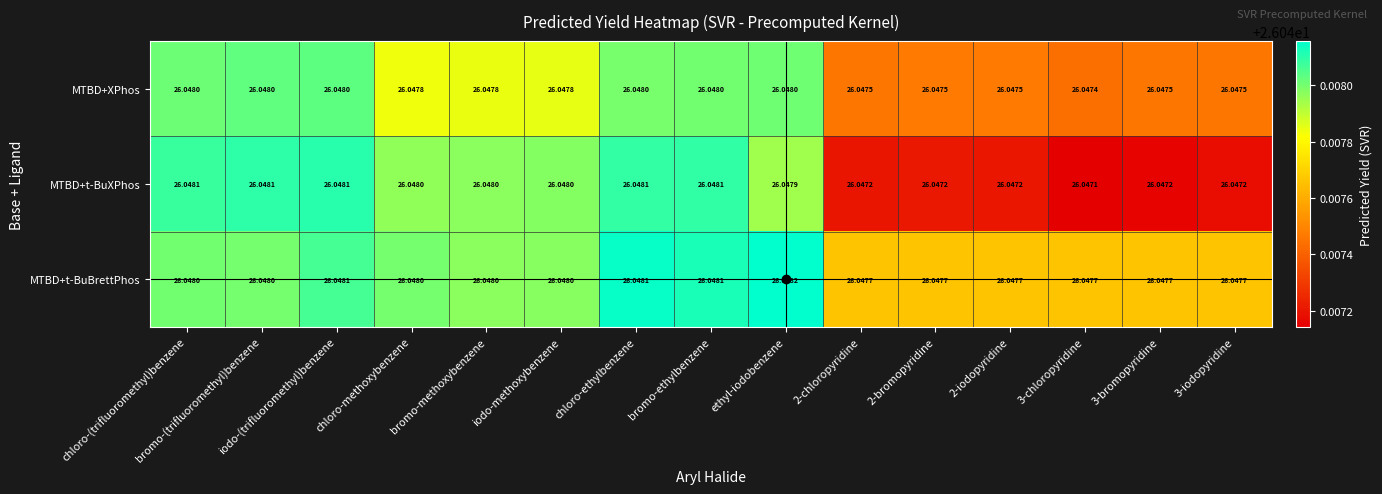

Which series has the largest total across all categories?

MTBD+t-BuBrettPhos